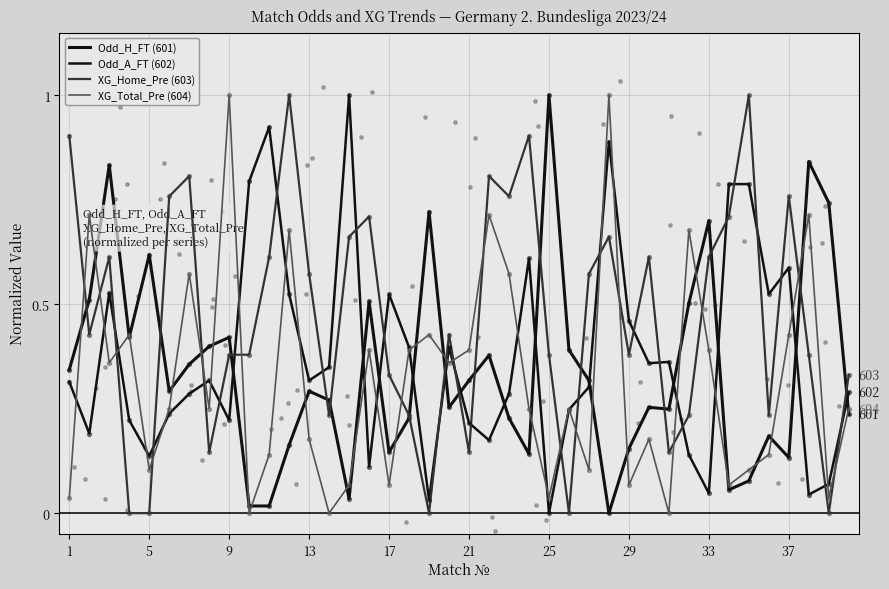

Which series reaches the maximum Y coordinate?

Odd_A_FT (602)